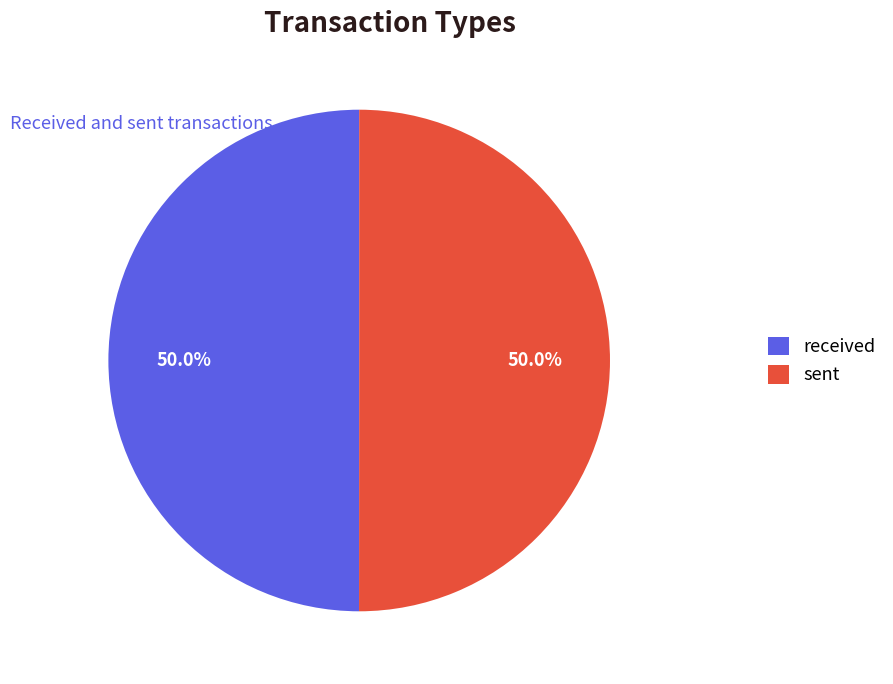

Is it true that received is 50% of the pie?

True